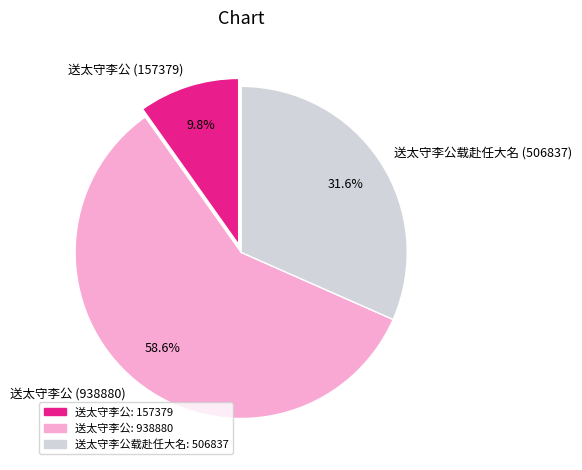

Rank the categories by value from lowest to highest.

送太守李公 (157379), 送太守李公载赴任大名 (506837), 送太守李公 (938880)